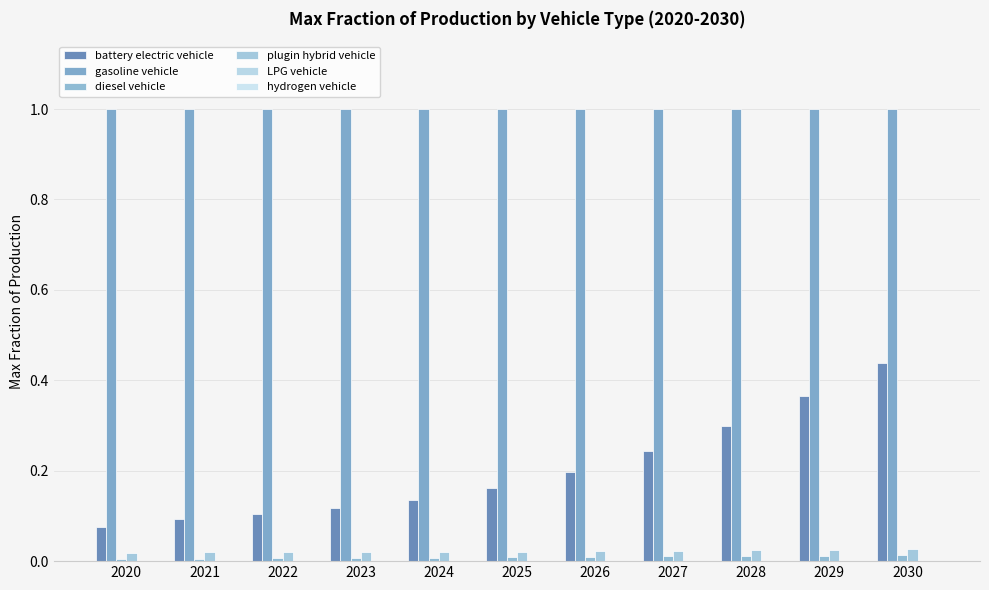

Is it true that LPG vehicle equals 0.0 at 2021?

False